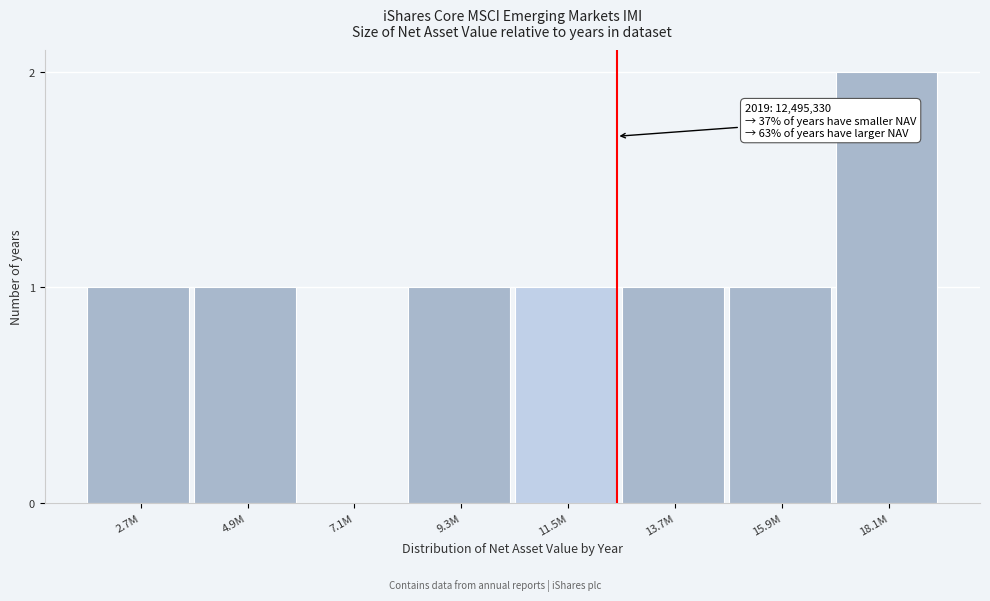

Reading right to left, transcribe all the data shown in this chart.

18.1M=2	15.9M=1	13.7M=1	11.5M=1	9.3M=1	7.1M=0	4.9M=1	2.7M=1